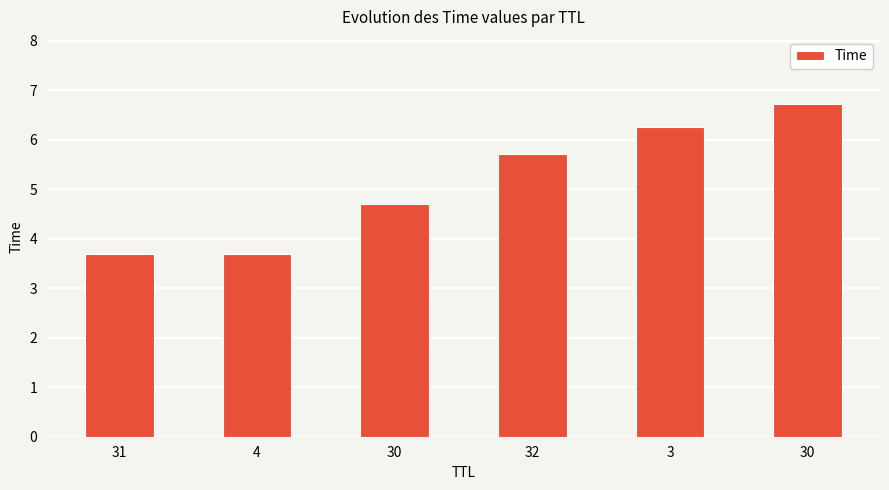

How many values exceed 5?

3